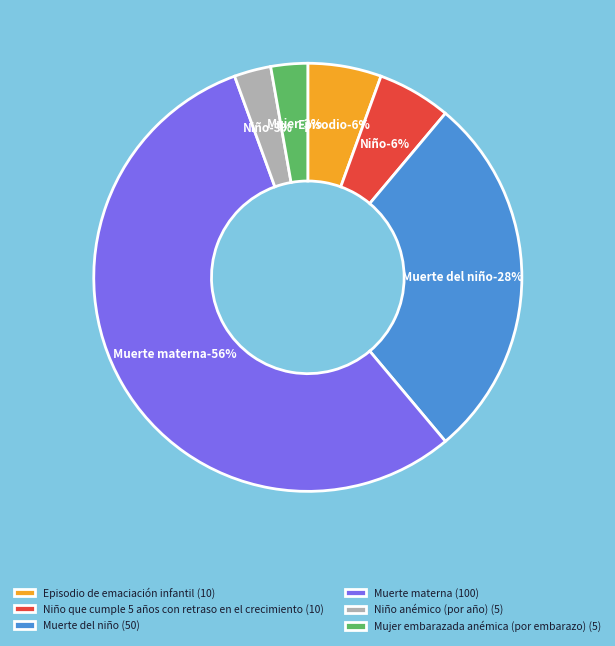

To the nearest percent, what portion does Niño que cumple 5 años con retraso en el crecimiento represent?

6%